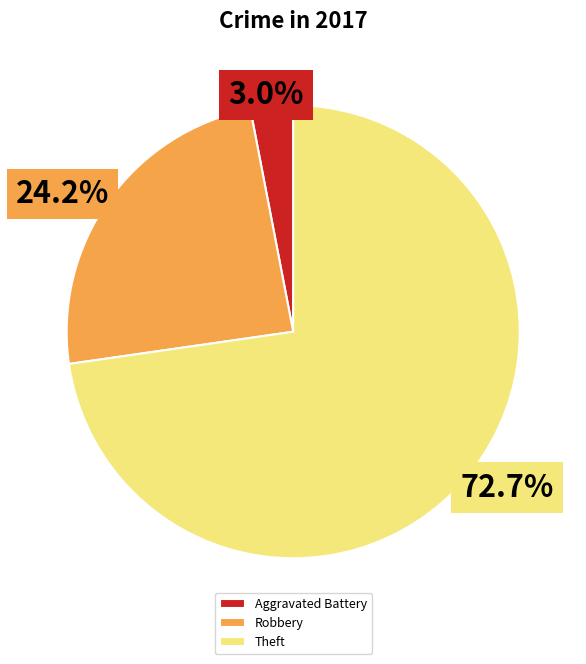

What percentage is the Aggravated Battery slice, to the nearest percent?

3%